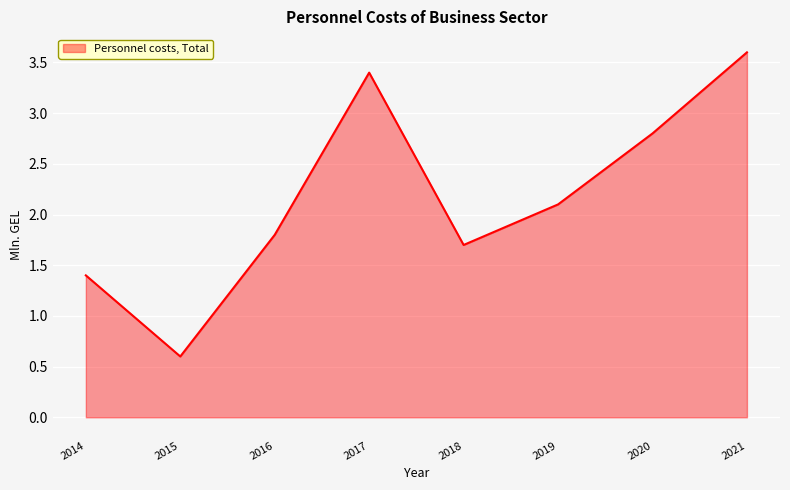

Read the value at 2016.

1.8